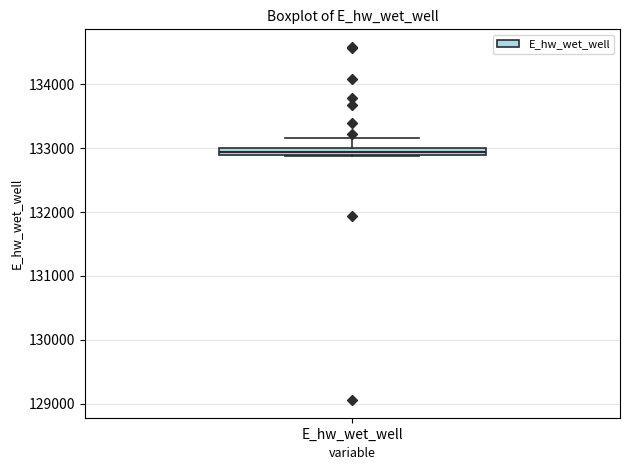

Where does the upper whisker of the box for E_hw_wet_well end on the y-axis? The values are not printed on the chart, so give them approximately, as read against the axis.

133200